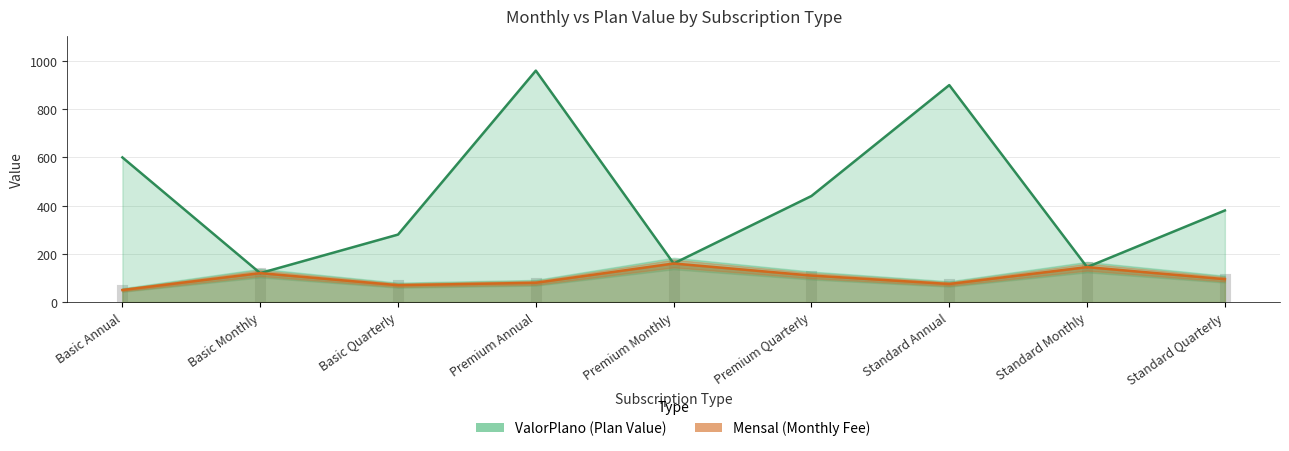

What is the greatest value displayed?

960